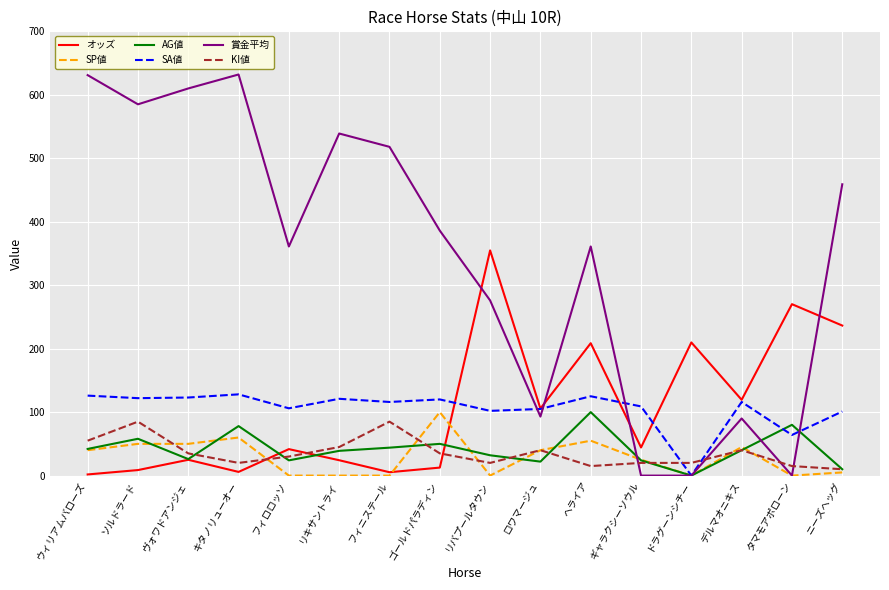

Is the value of KI値 at フィニステール greater than the value of SA値 at フィロロッソ?

No